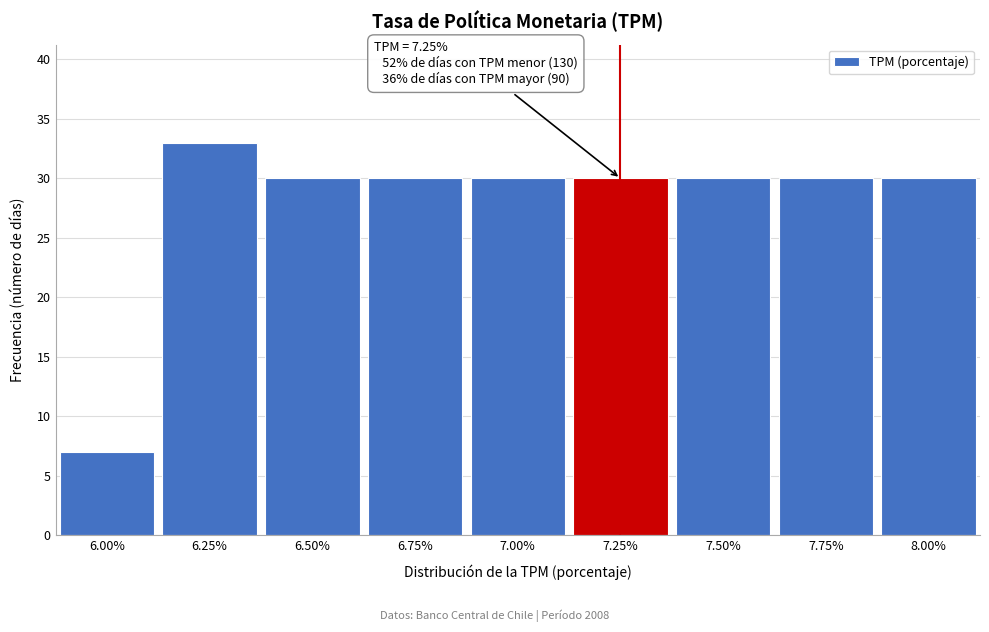

Over which range of the x-axis is the bar tallest?

6.125 to 6.375